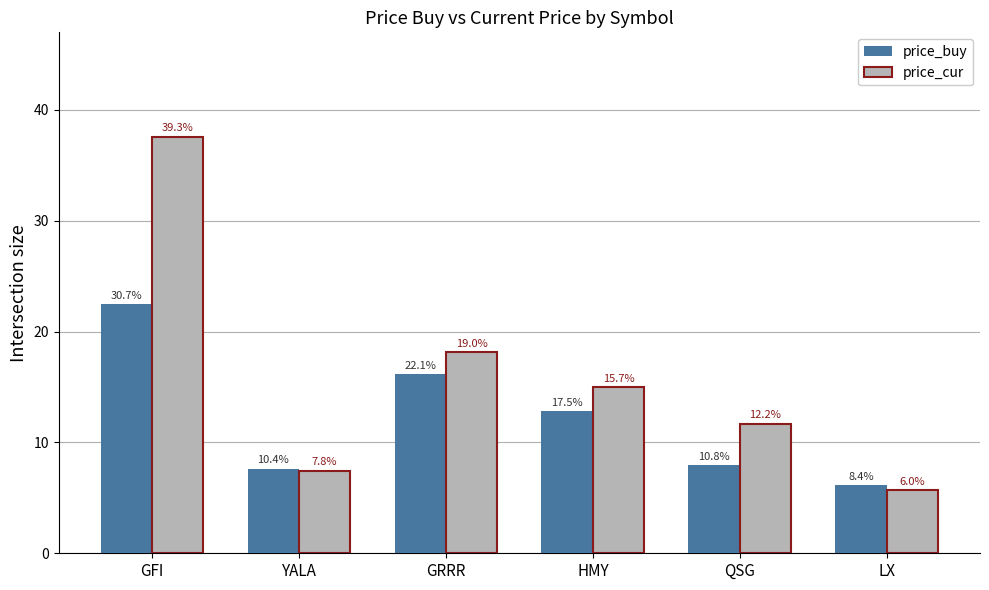

Reading left to right, extract all data points from this chart.

price_buy: 22.5	7.6	16.2	12.8	7.9	6.1
price_cur: 37.6	7.5	18.1	15.0	11.7	5.7